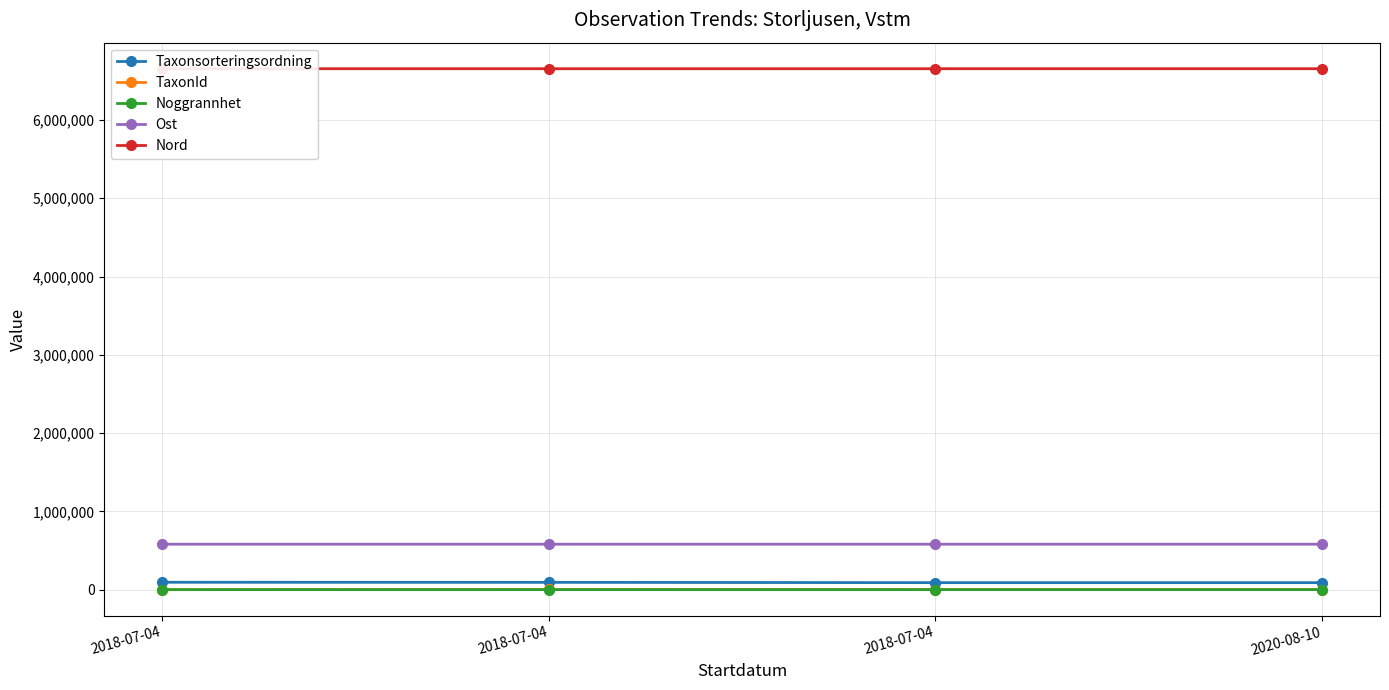

True or false: TaxonId and Nord cross at least once.

False